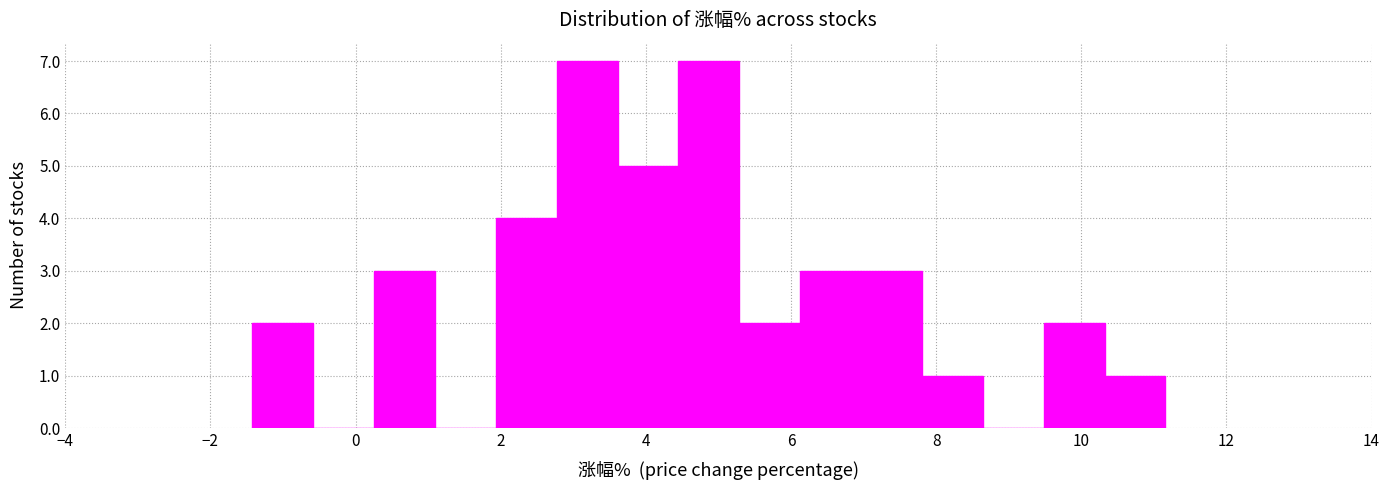

Reading left to right, transcribe this chart: for each bar, give the range it covers on the x-axis and its height. Neither the bar edges nor the heights are printed on the chart, so give them approximately, as read against the axes.

-1.4 to -0.6: 2
-0.6 to 0.2: 0
0.2 to 1.0: 3
1.0 to 2.0: 0
2.0 to 2.8: 4
2.8 to 3.6: 7
3.6 to 4.4: 5
4.4 to 5.2: 7
5.2 to 6.2: 2
6.2 to 7.0: 3
7.0 to 7.8: 3
7.8 to 8.6: 1
8.6 to 9.4: 0
9.4 to 10.4: 2
10.4 to 11.2: 1